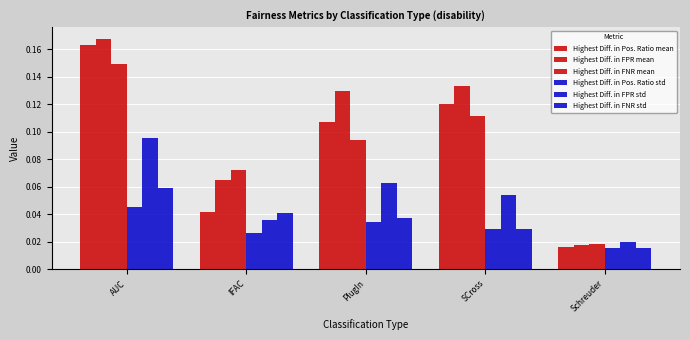

List the labels in order of Highest Diff. in FNR std value, smallest first.

Schreuder, SCross, PlugIn, IFAC, AUC